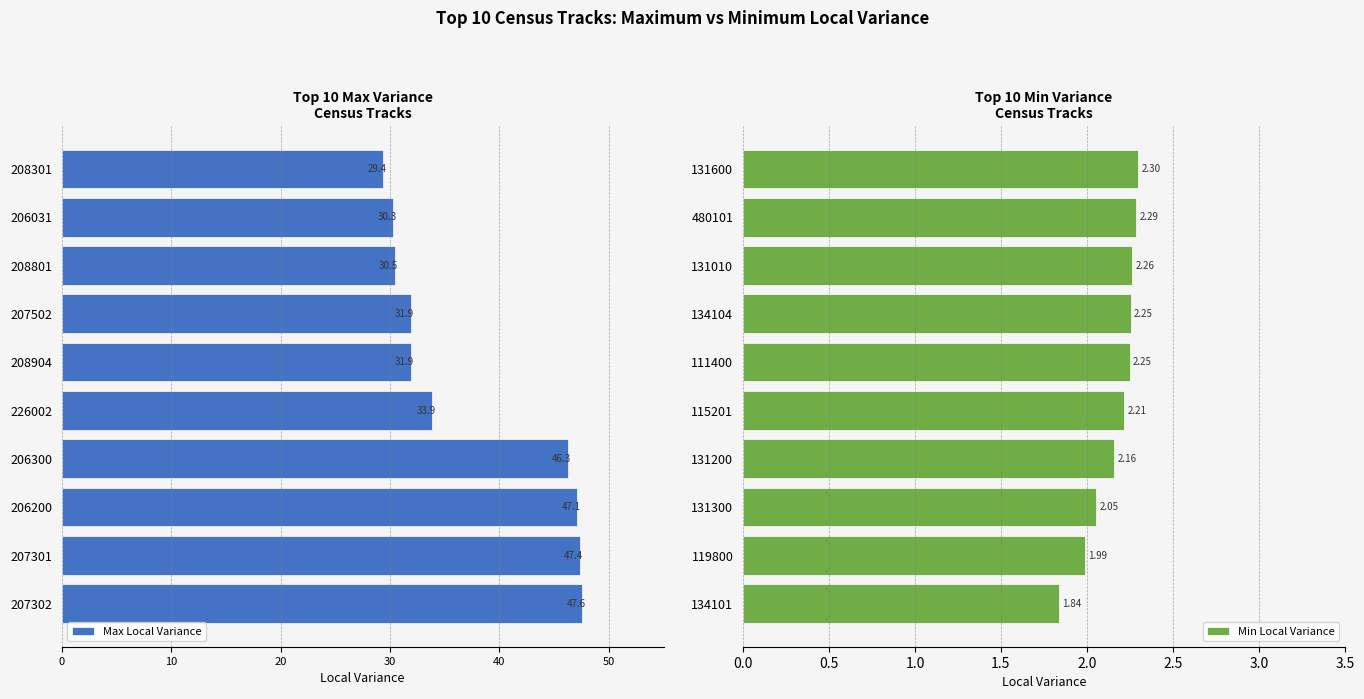

What is the sum of the Min Local Variance values at 119800 and 115201?

4.2